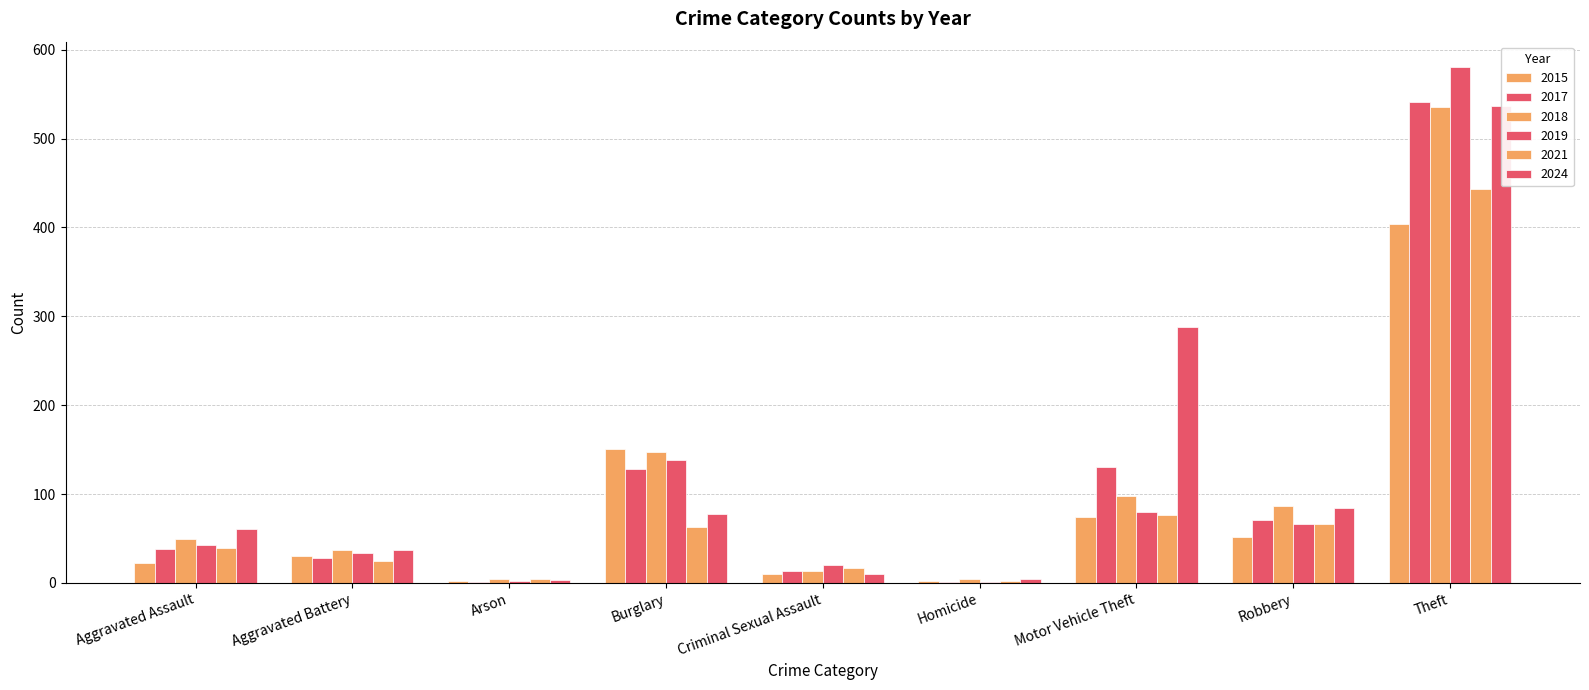

At which category is the sum across all series the highest?

Theft